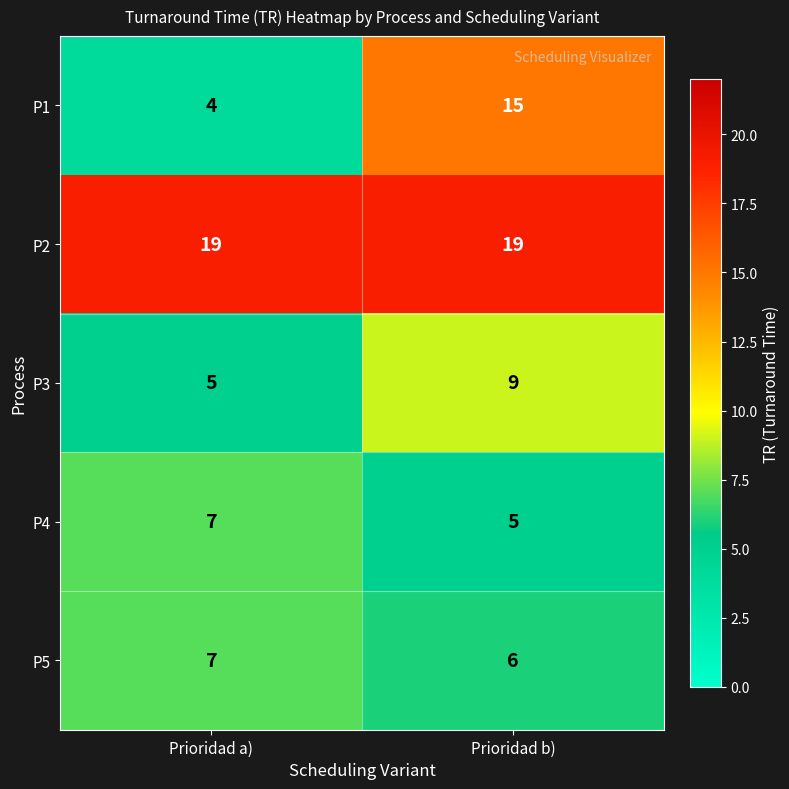

True or false: P5 has a value of 5 at Prioridad a).

False